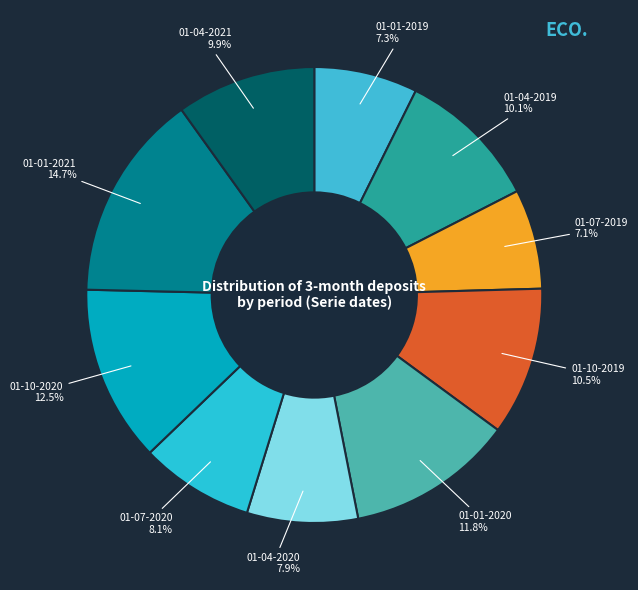

Which has a higher value, 01-10-2019 or 01-01-2021?

01-01-2021